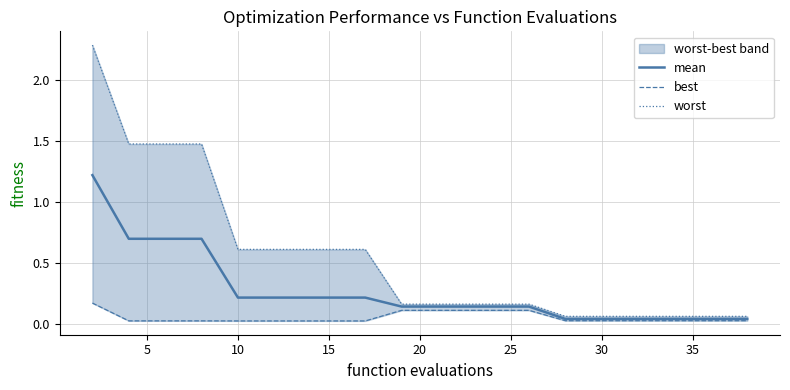

How many lines are shown in the chart?

3